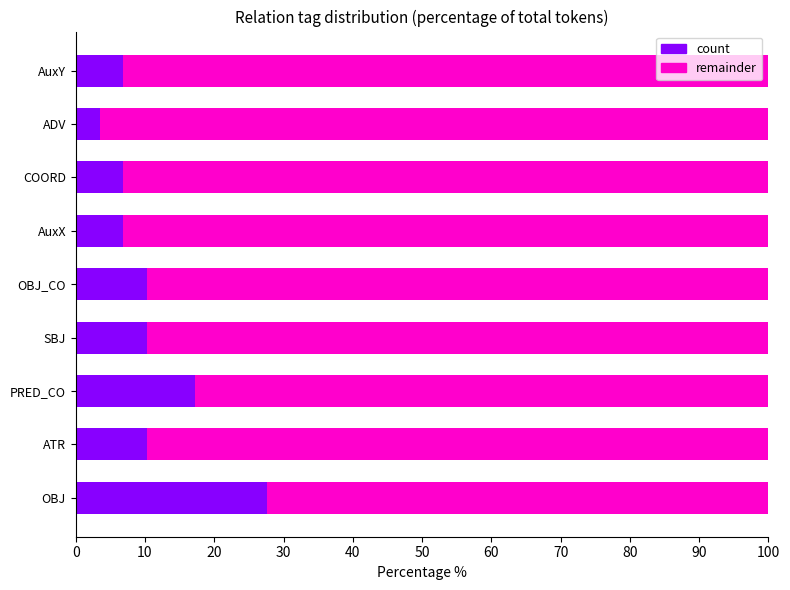

Read the count value at ATR.

10.3